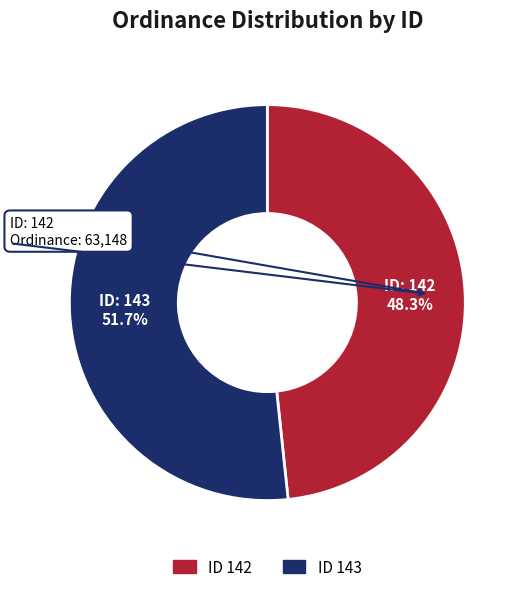

How many segments does this pie chart have?

2